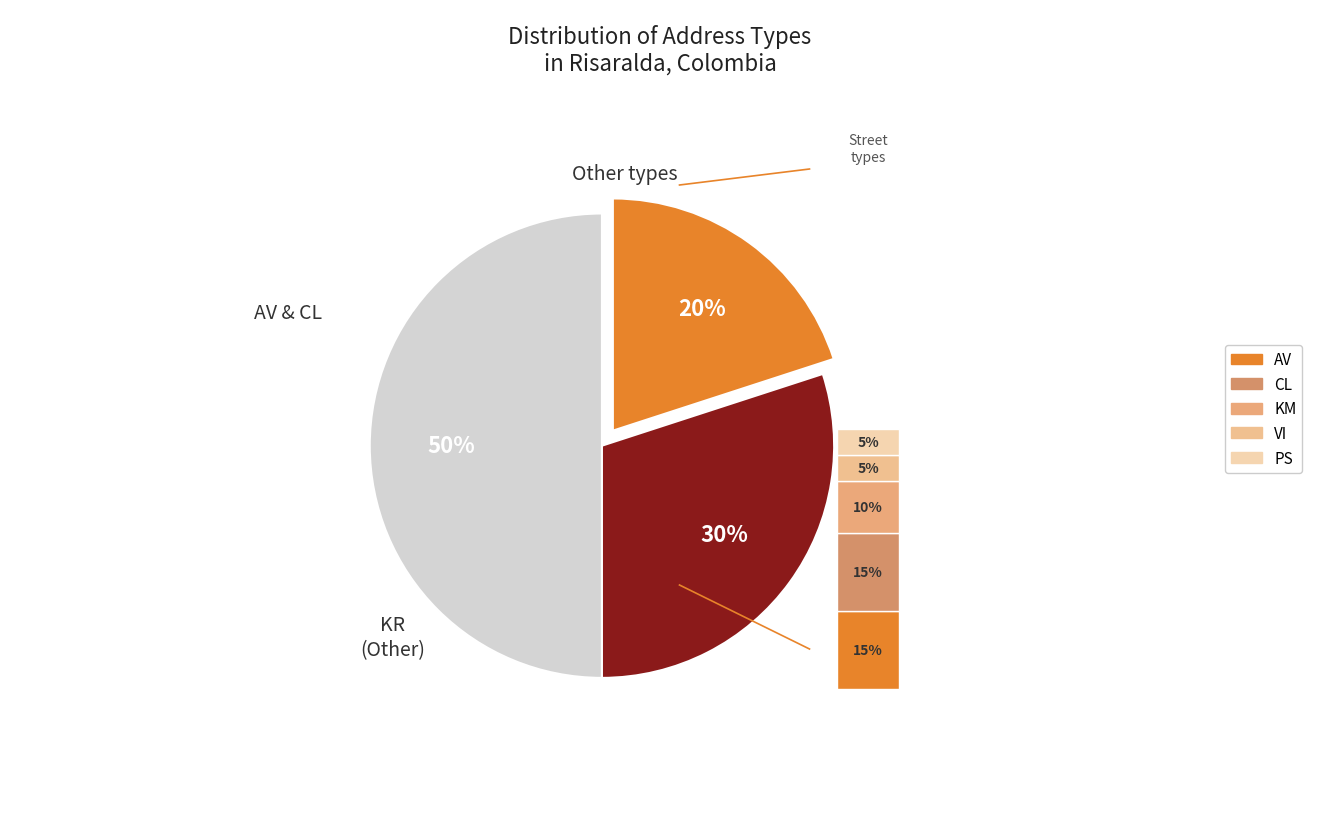

True or false: KR accounts for 50% of the total.

True